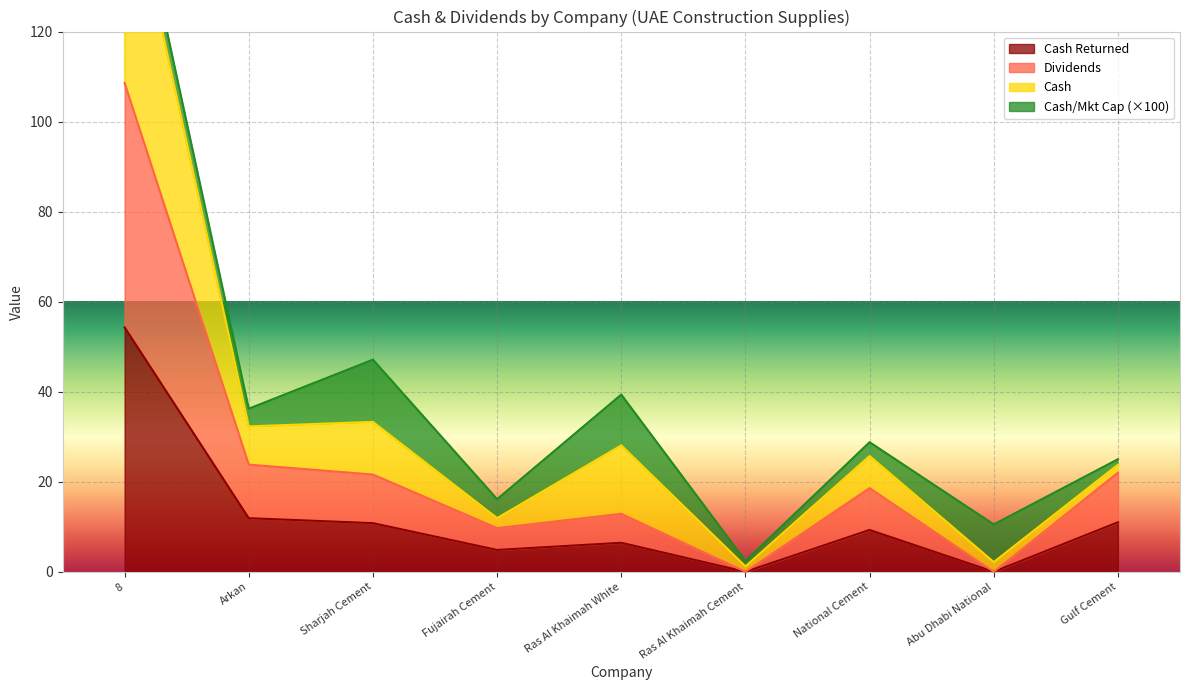

Which series has the largest range (max minus min)?

cash